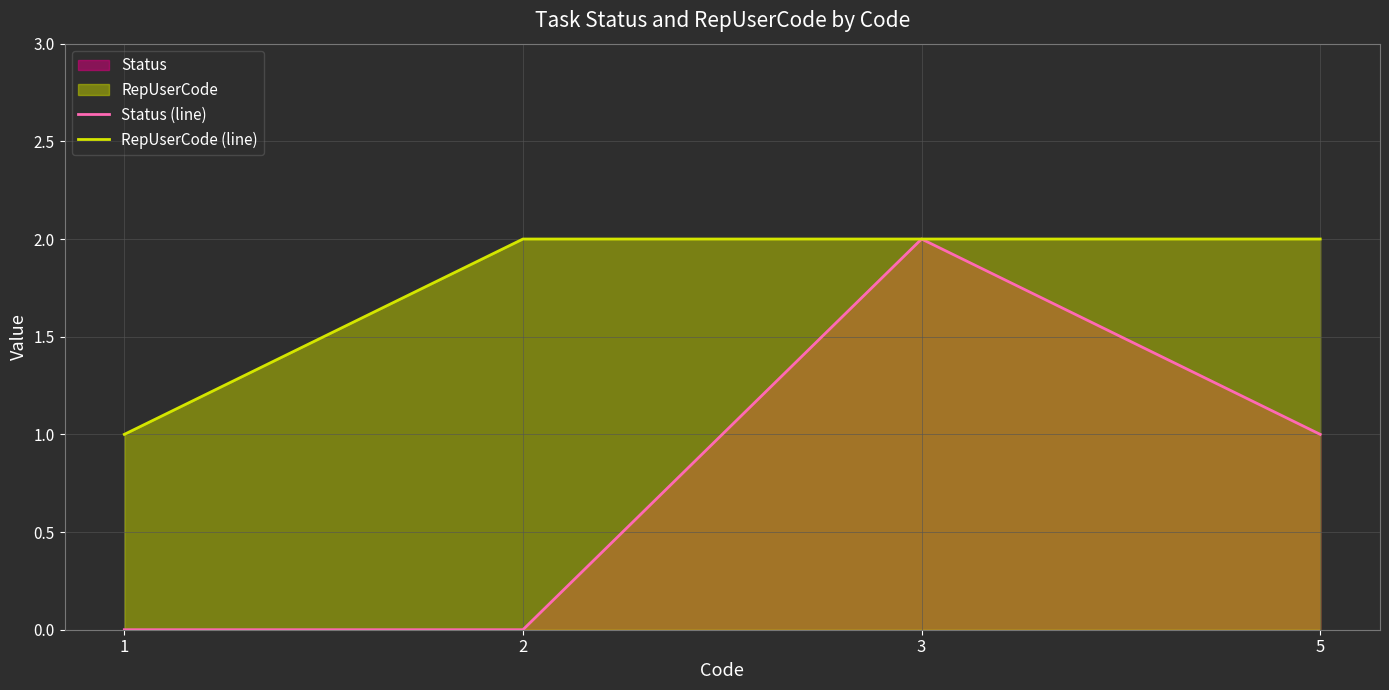

What is the value of the RepUserCode (line) point at the 2nd from the left?

2